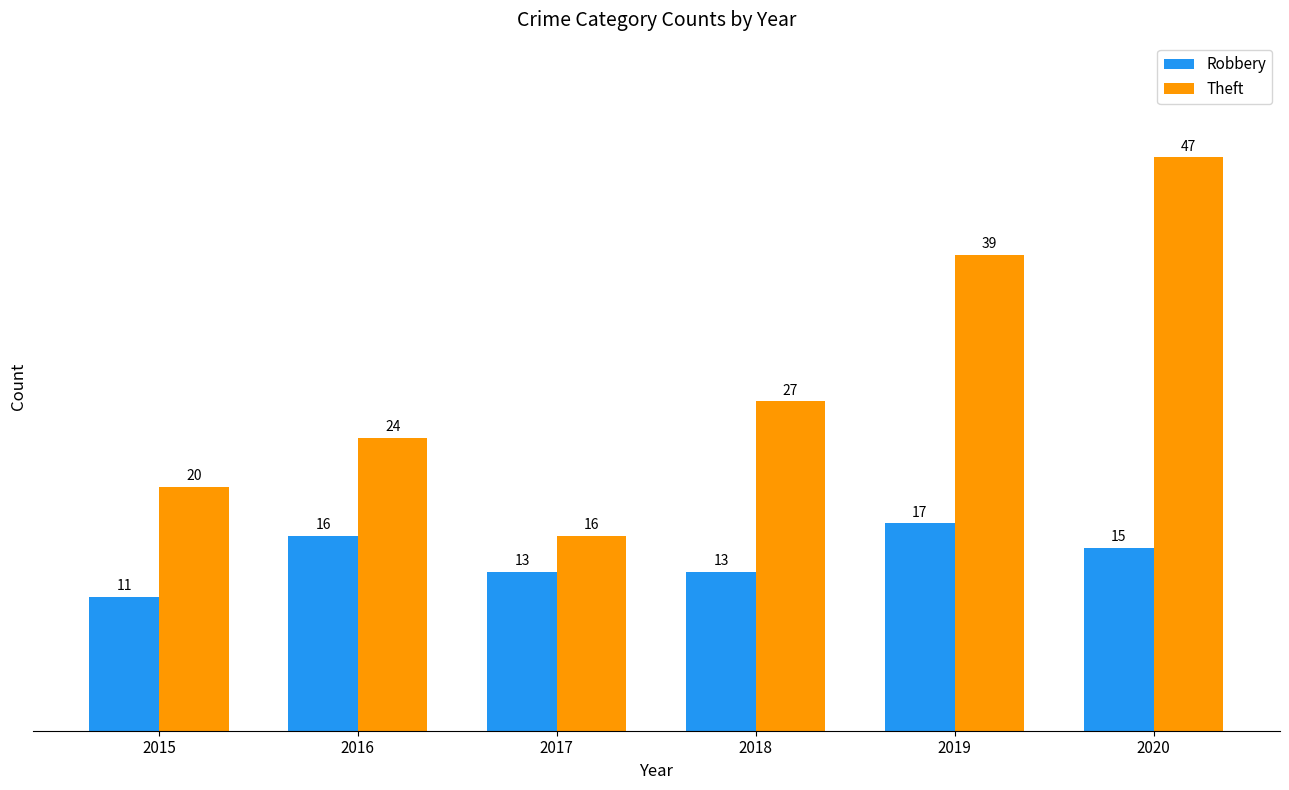

What is the approximate value of Theft at 2017, to the nearest 10?

20